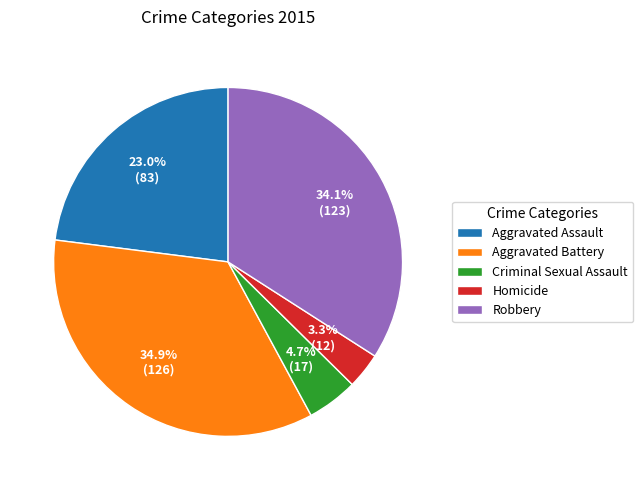

What is the largest slice in the pie chart?

Aggravated Battery